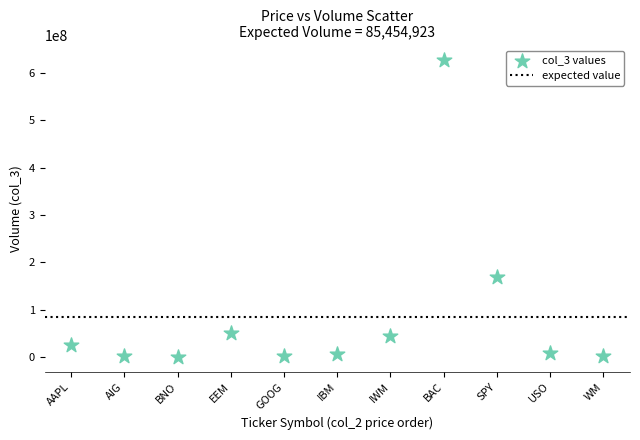

What is the range of Y values (max minus min)?

626380401